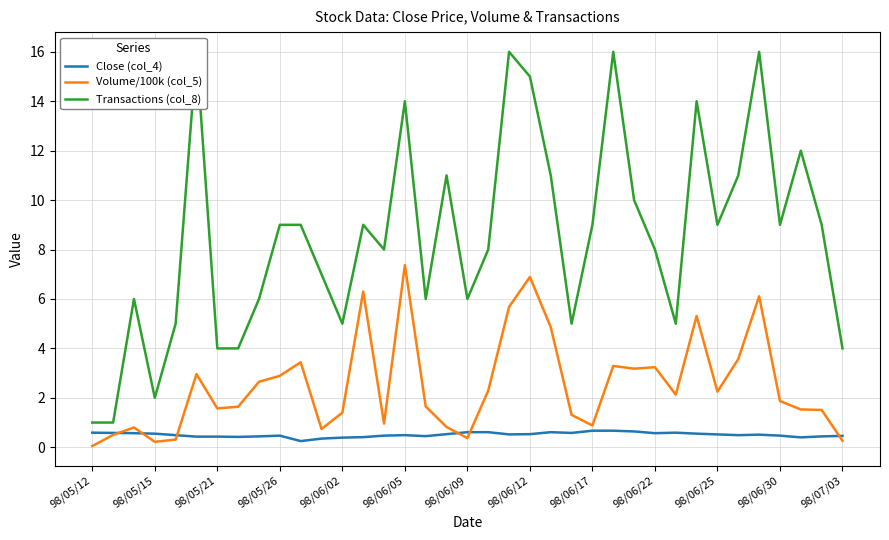

What is the highest value of the Close (col_4) series?

0.7